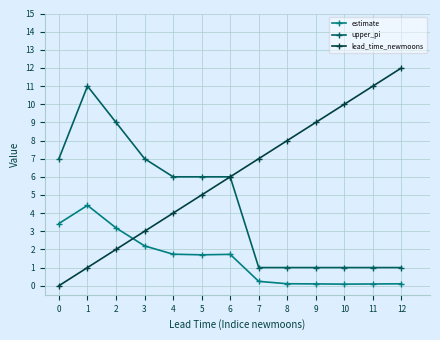

True or false: estimate and lead_time_newmoons intersect in this chart.

True